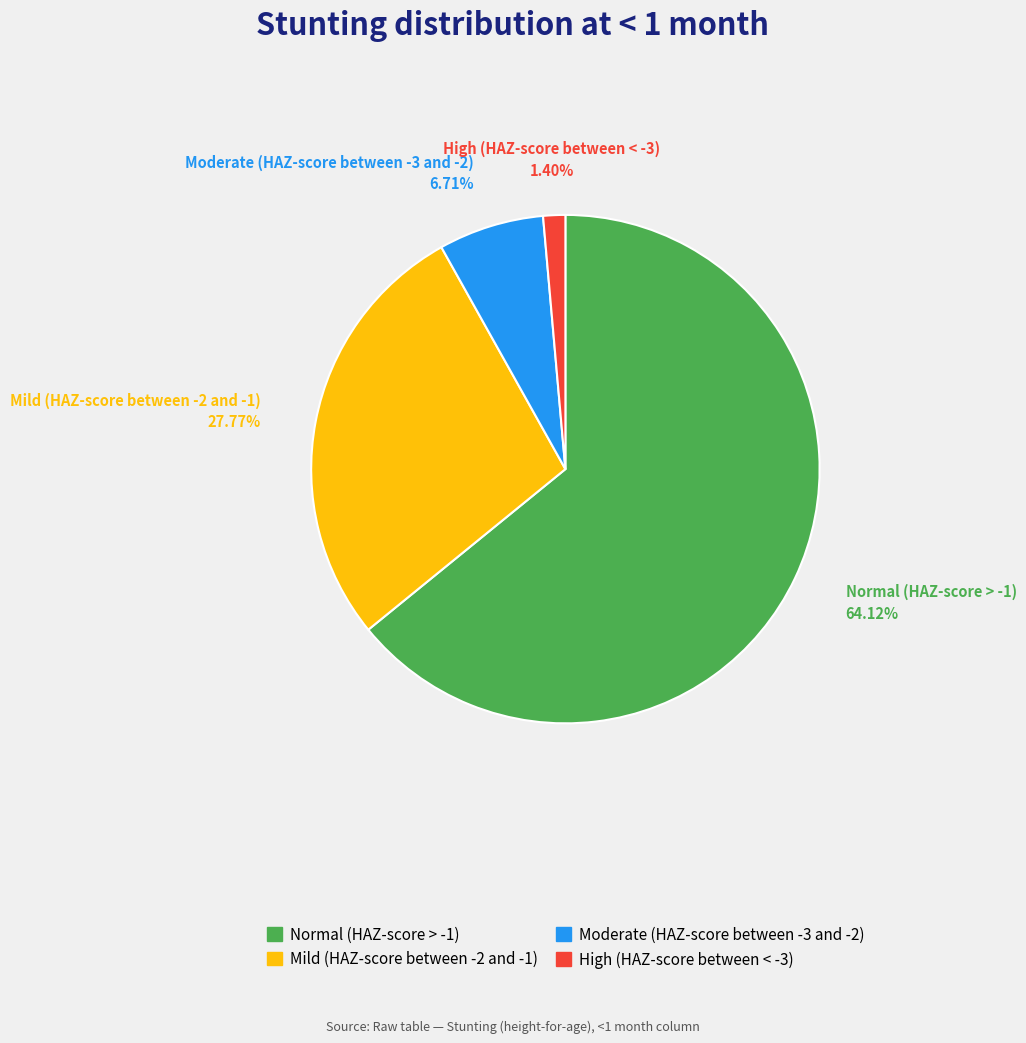

Count the number of slices in the pie.

4